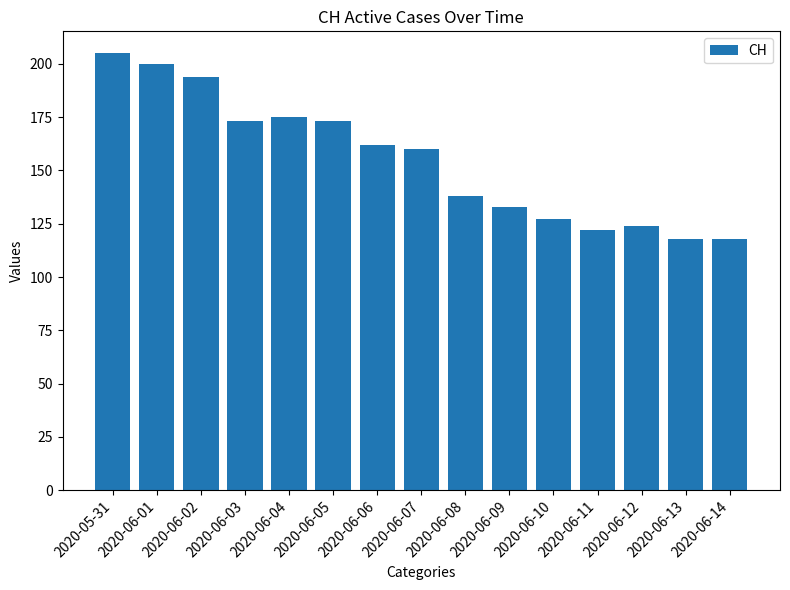

The value at 2020-06-05 is 270. True or false?

False